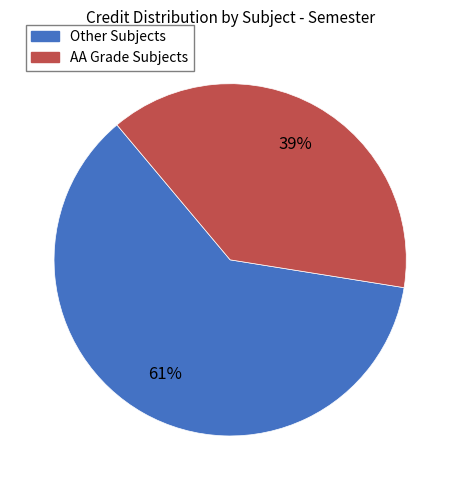

Is there a majority slice in this chart?

Yes